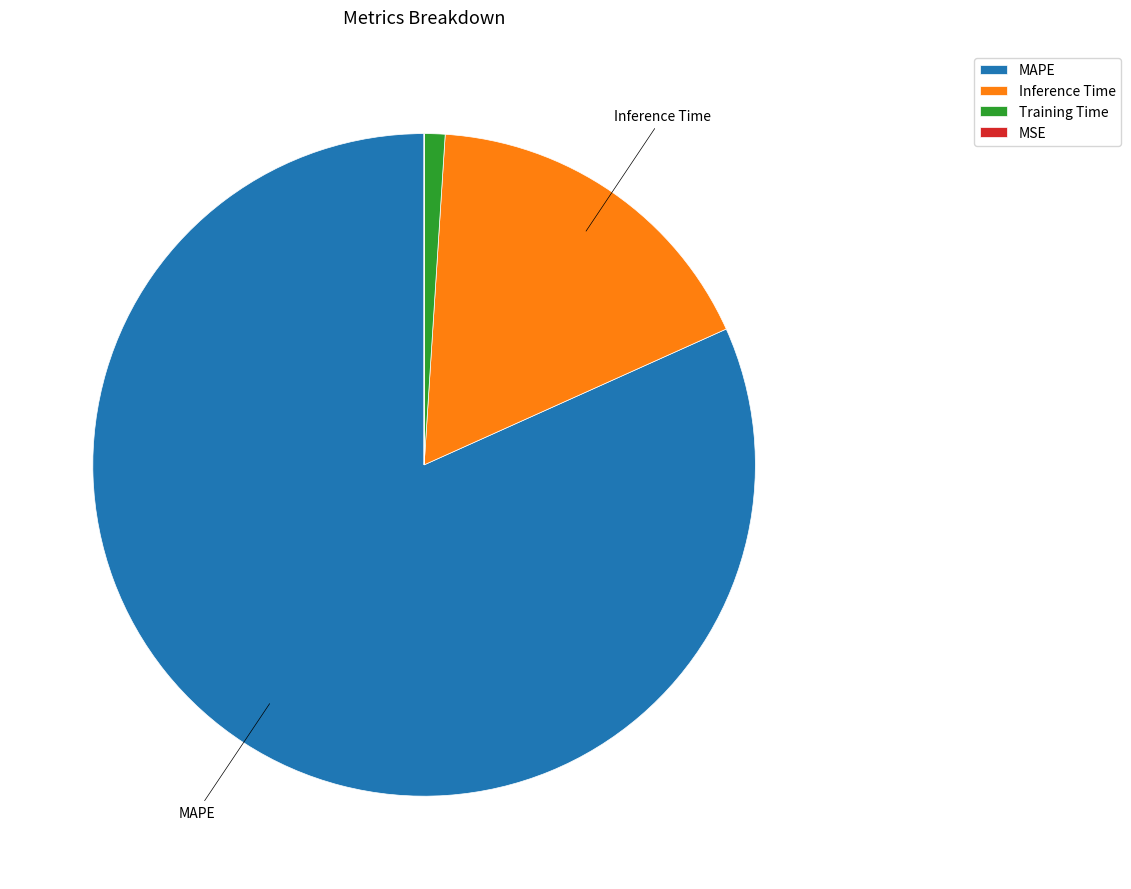

Which slice is the largest?

MAPE